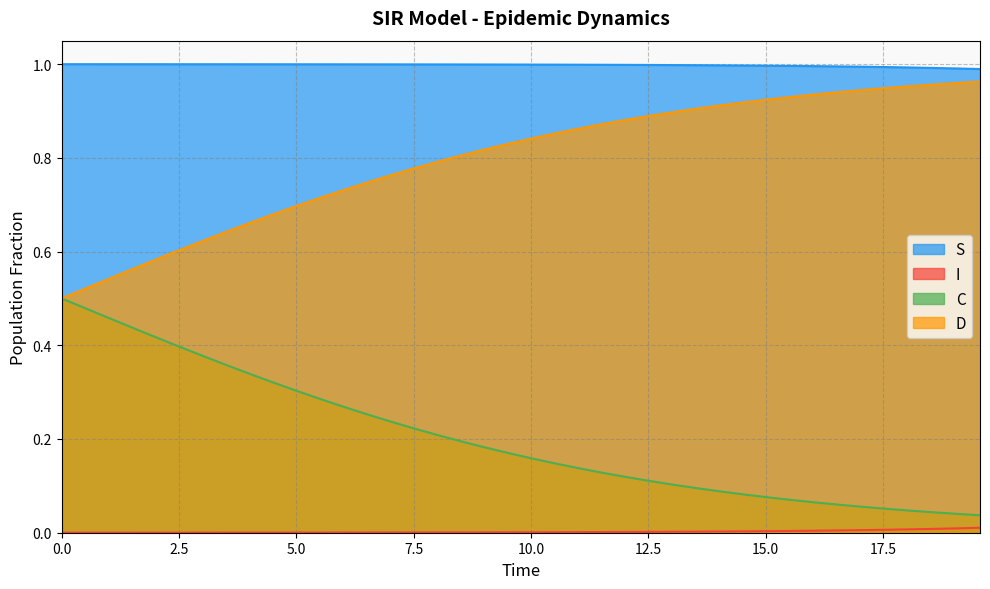

Which series has the largest total across all categories?

S